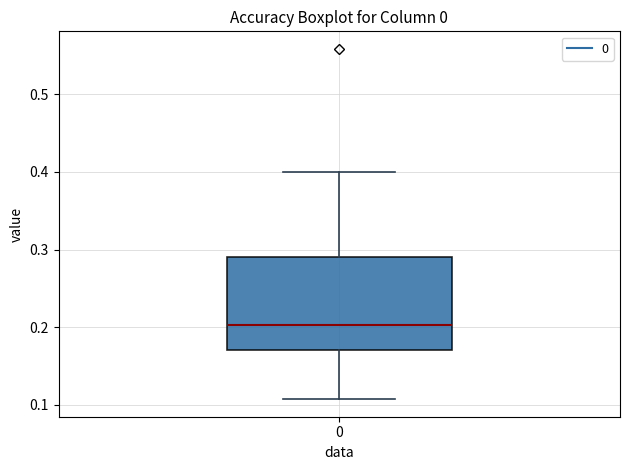

Read this box plot against the y-axis: the position of the median line, the range covered by the box, and the ends of both whiskers. The values are not printed on the chart, so give them approximately, as read against the axis.

median 0.20, box 0.17 to 0.29, whiskers 0.11 to 0.40